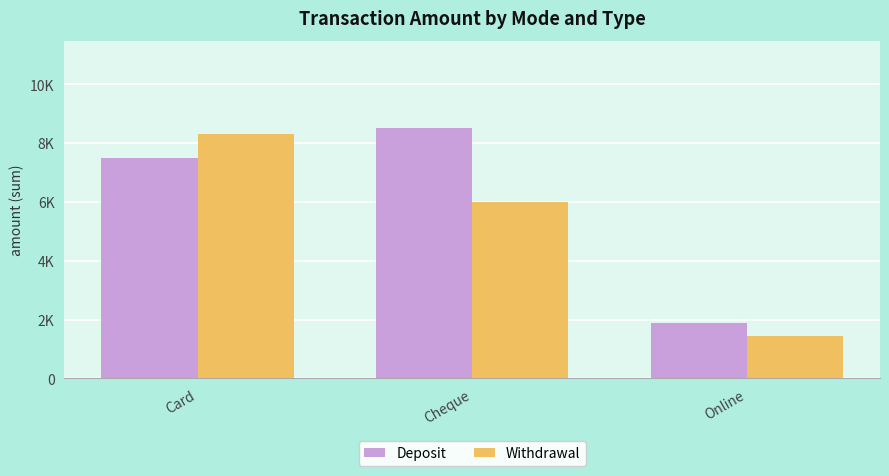

List the labels in order of Deposit value, smallest first.

Online, Card, Cheque